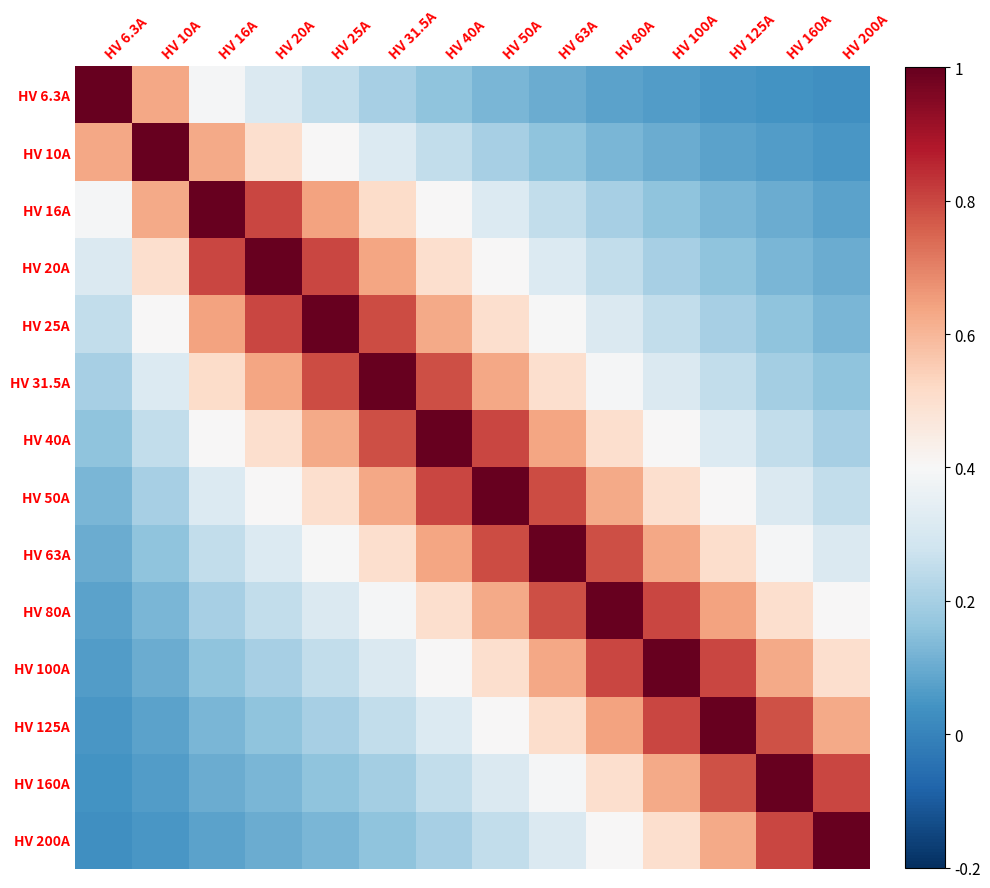

Which series changed the most between HV 6.3A and HV 80A?

HV 6.3A